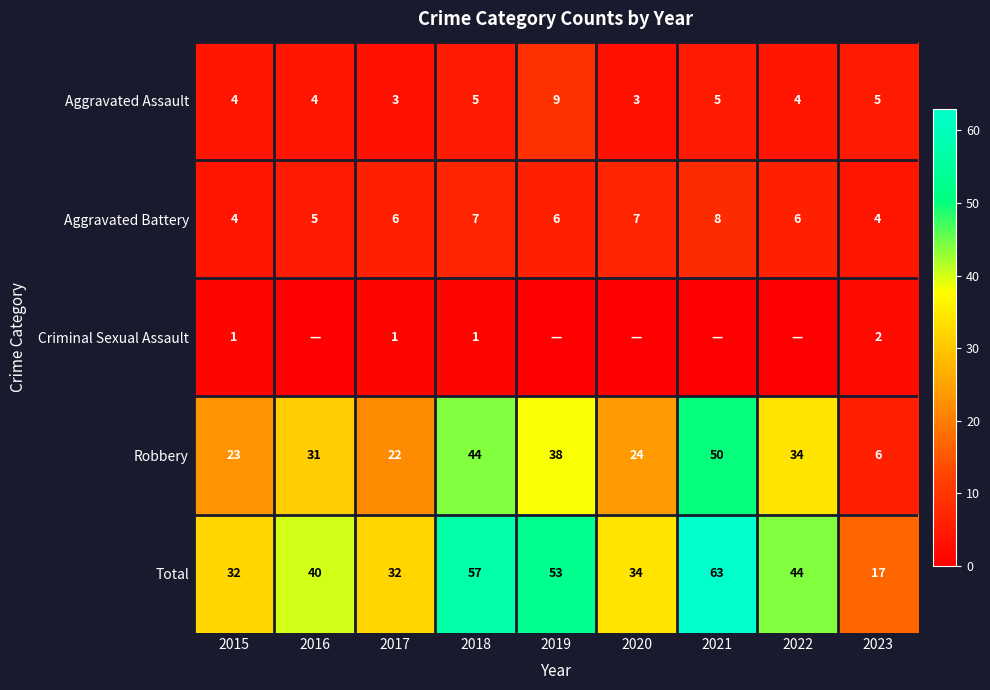

Which category has the highest value in the Aggravated Battery series?

2021